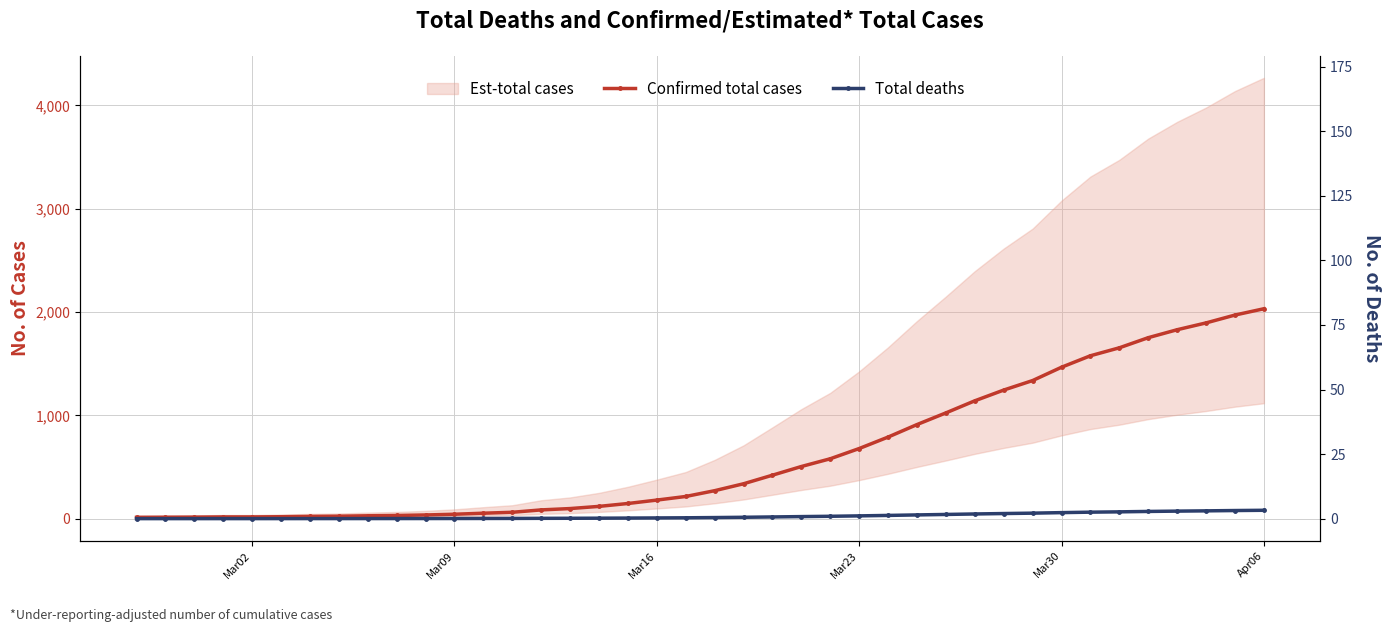

What is the difference between the maximum and second lowest values in the Confirmed total cases series?

2018.0